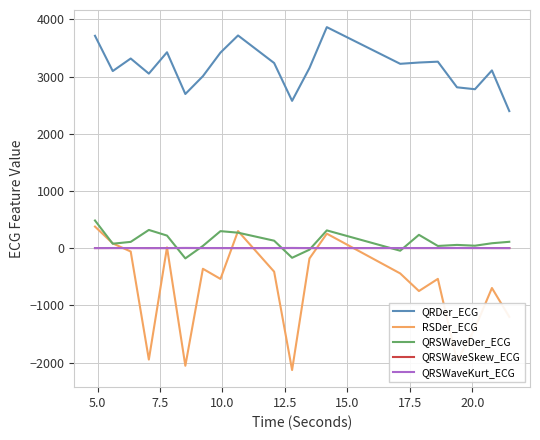

True or false: RSDer_ECG and QRDer_ECG intersect in this chart.

False